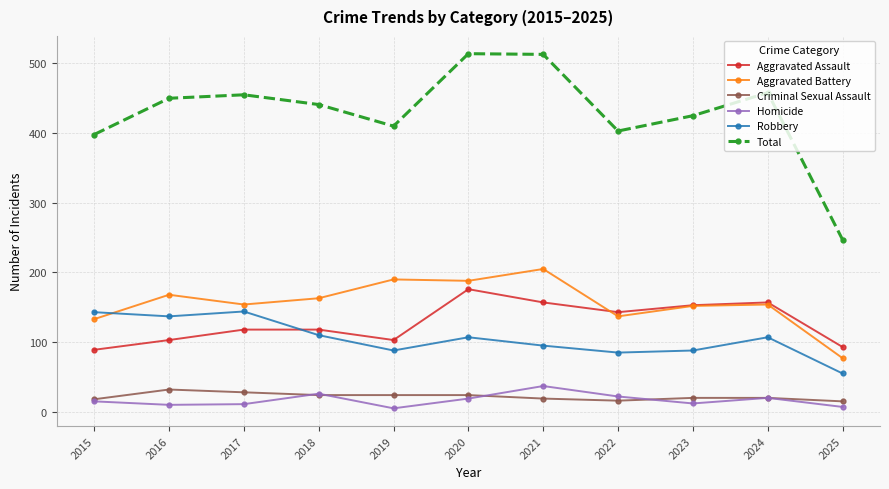

At which label does Aggravated Assault reach its peak?

2020